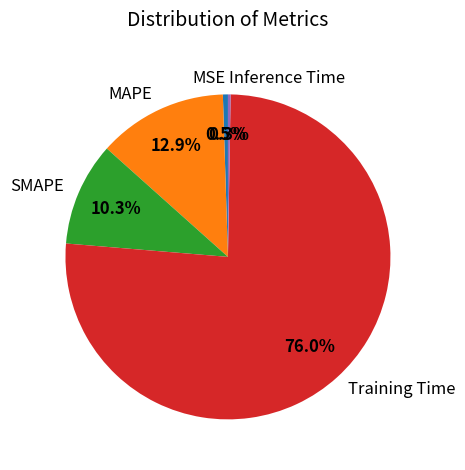

Does any single category account for the majority?

Yes